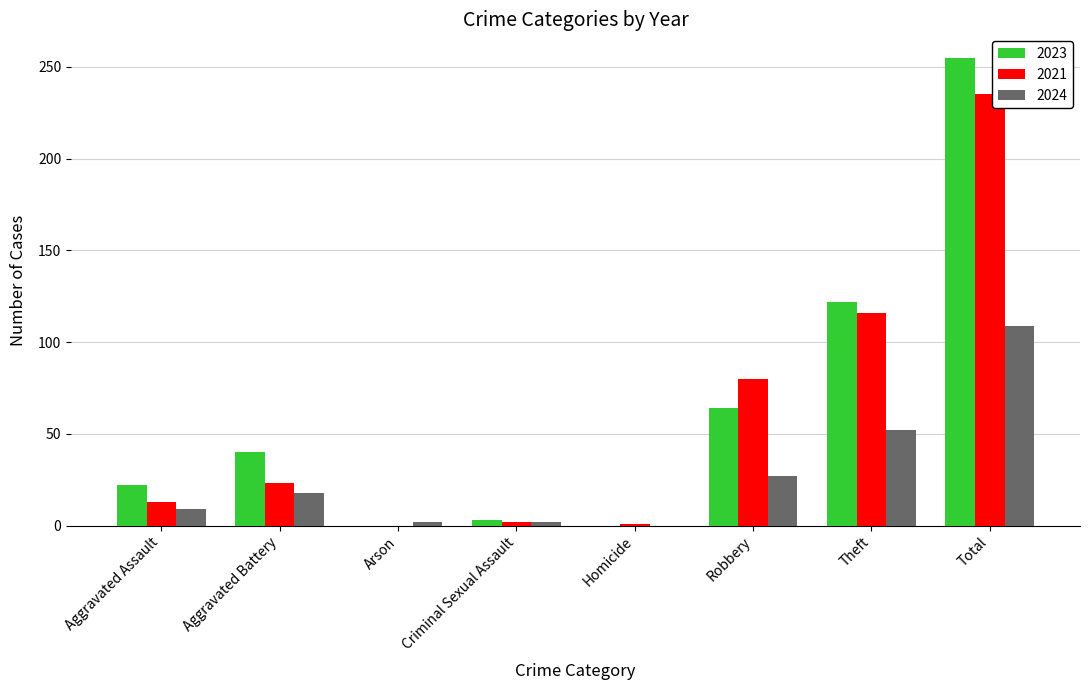

How many data points does each series have?

8